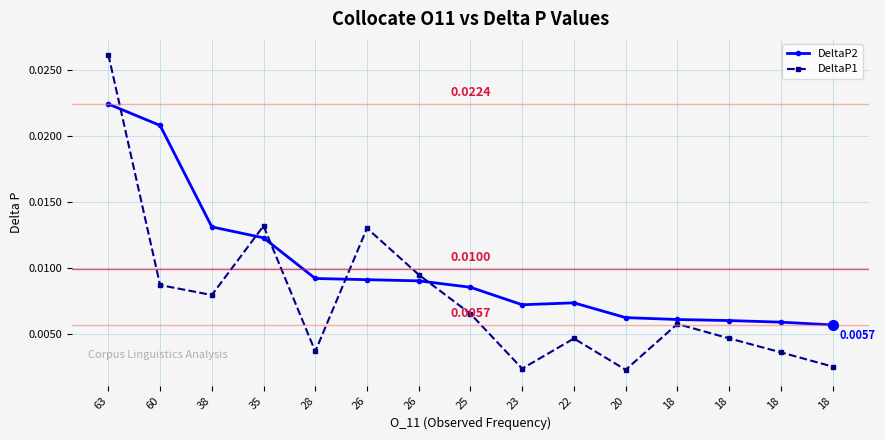

True or false: DeltaP2 has more than 2 interior local peaks.

False